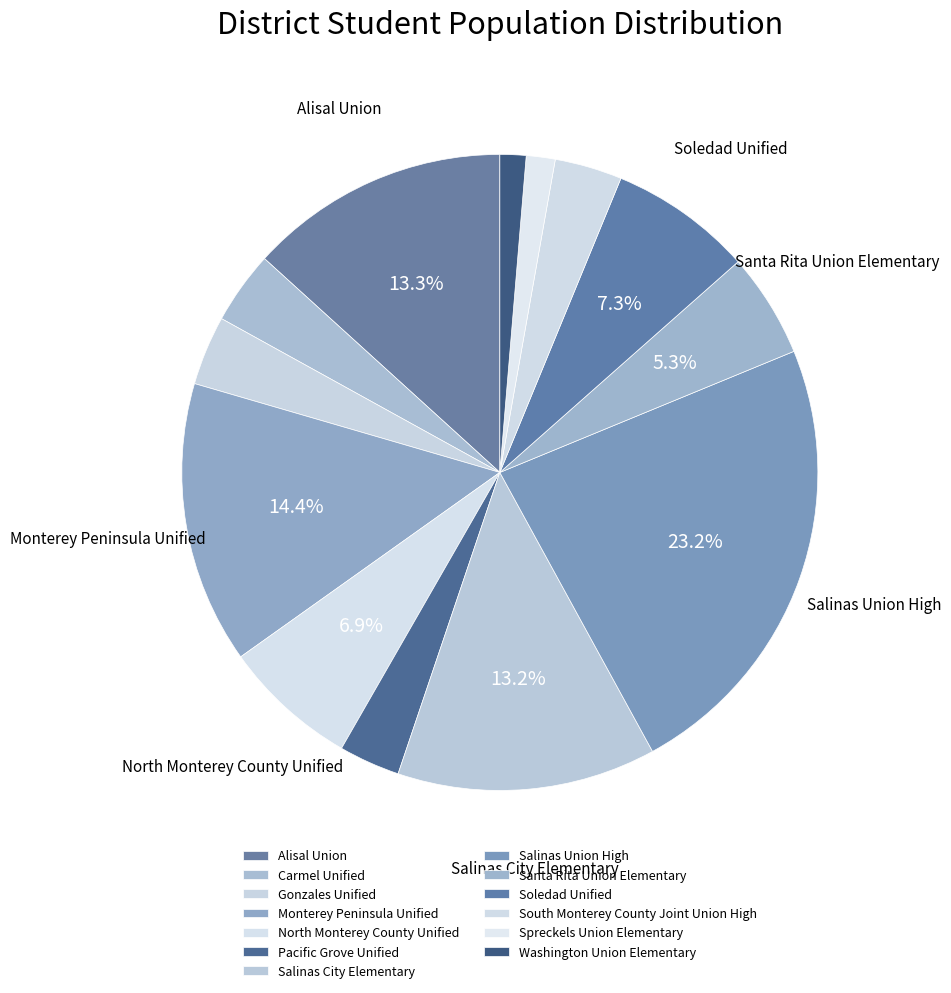

To the nearest percent, what is the average slice percentage?

8%